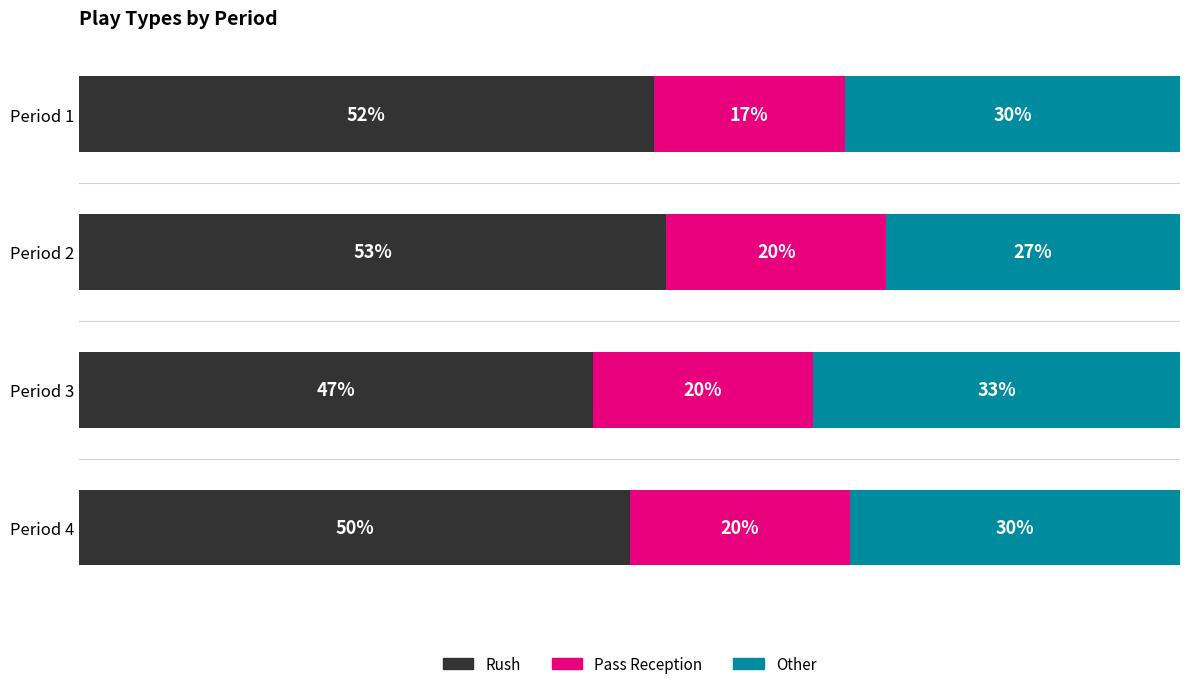

Rank the categories by Rush value from lowest to highest.

Period 3, Period 4, Period 1, Period 2